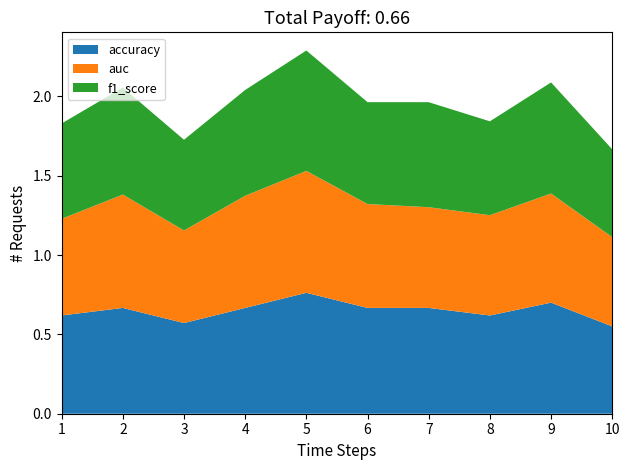

Reading left to right, extract all data points from this chart.

accuracy: 1=0.6	2=0.7	3=0.6	4=0.7	5=0.8	6=0.7	7=0.7	8=0.6	9=0.7	10=0.6
auc: 1=0.6	2=0.7	3=0.6	4=0.7	5=0.8	6=0.7	7=0.6	8=0.6	9=0.7	10=0.6
f1_score: 1=0.6	2=0.7	3=0.6	4=0.7	5=0.8	6=0.6	7=0.7	8=0.6	9=0.7	10=0.6